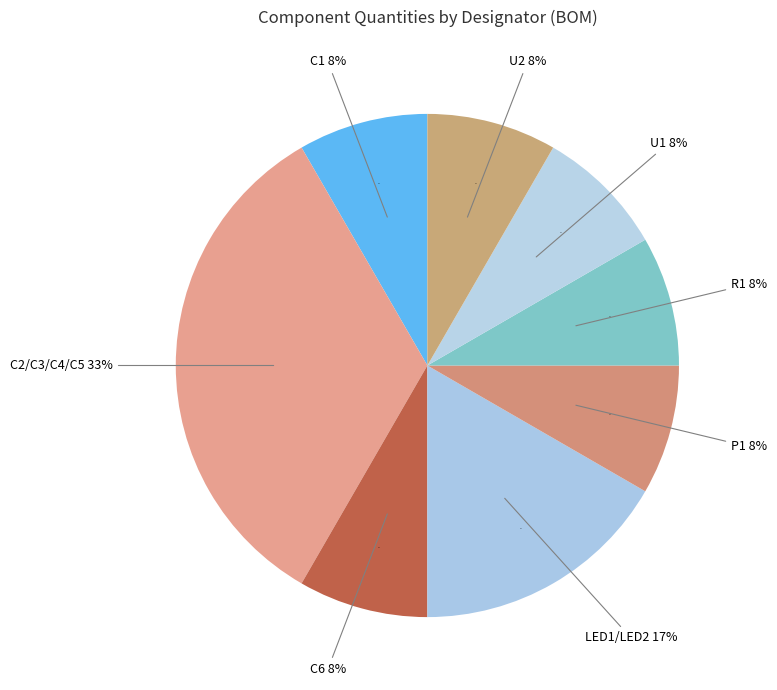

How many slices are in this pie chart?

8